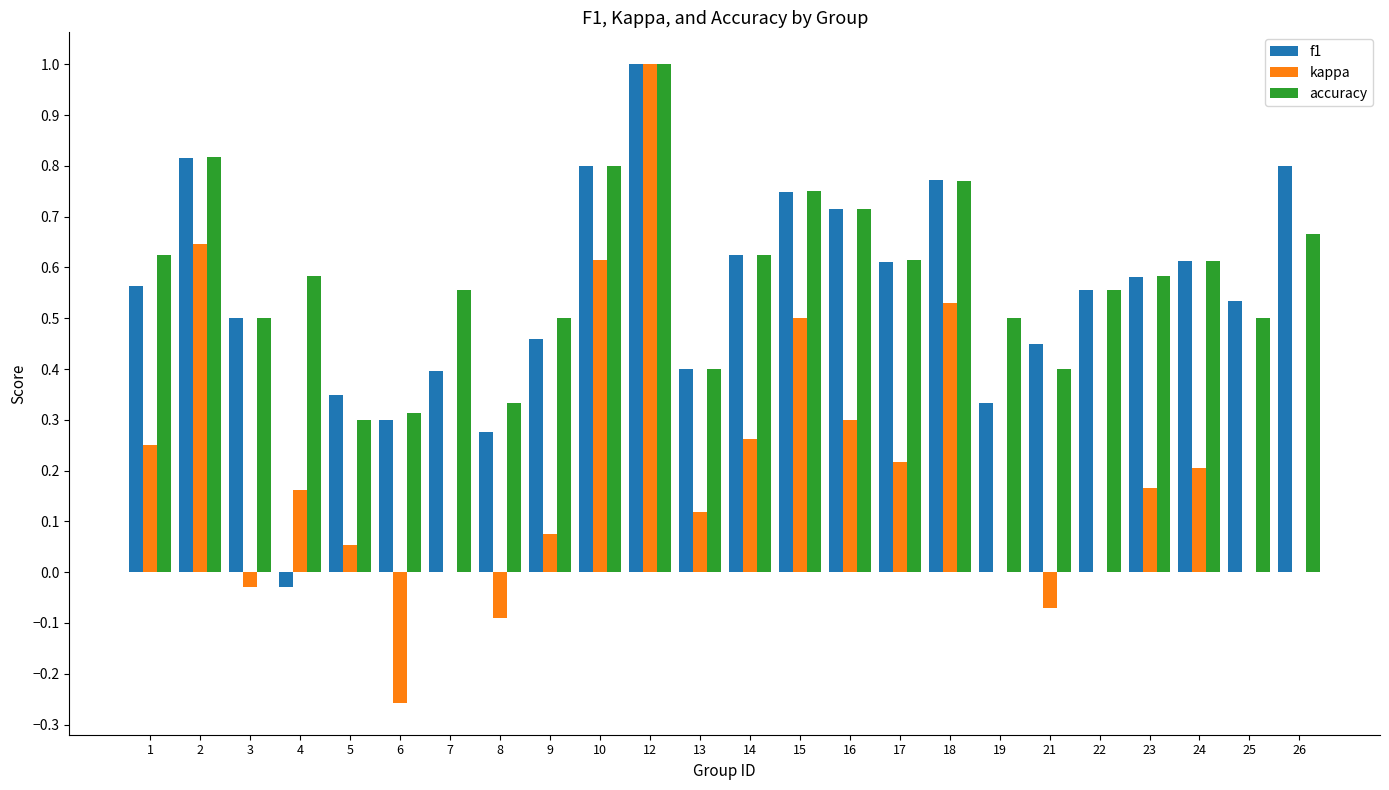

Count the accuracy values in the range 0 to 1.

24